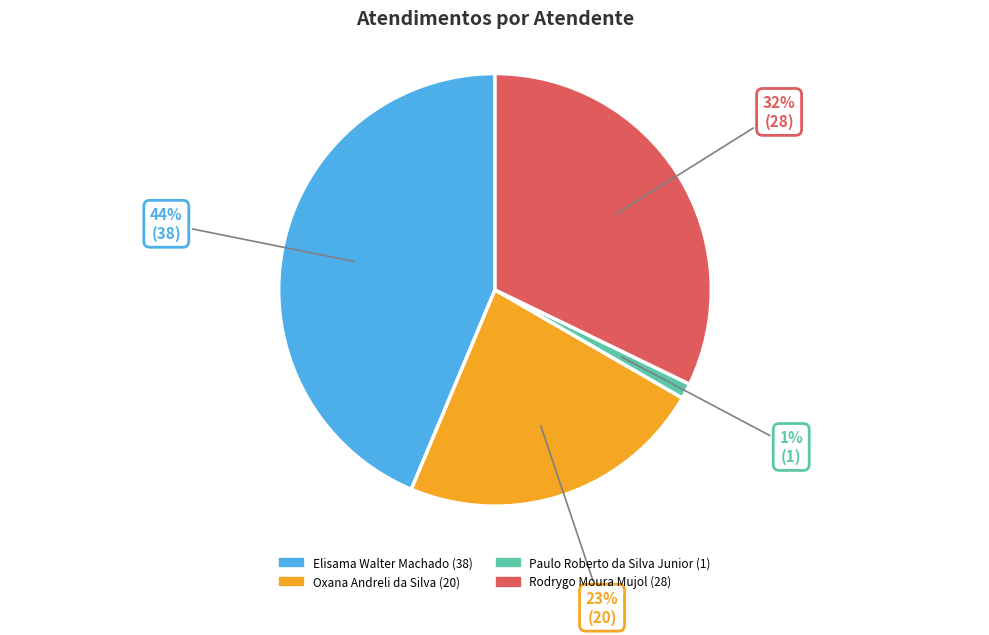

Which slice is the smallest?

Paulo Roberto da Silva Junior